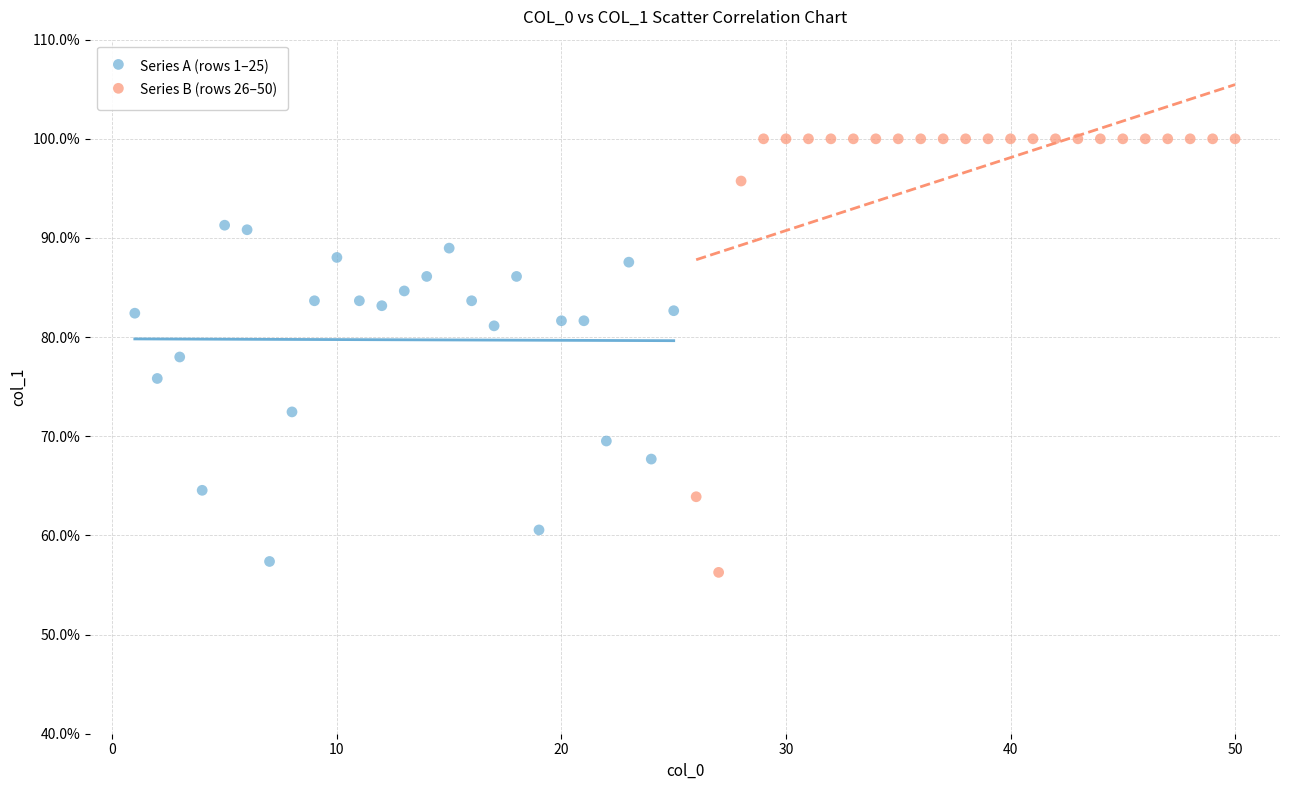

What are all the series names shown in the legend?

Series A (rows 1–25), Series B (rows 26–50)